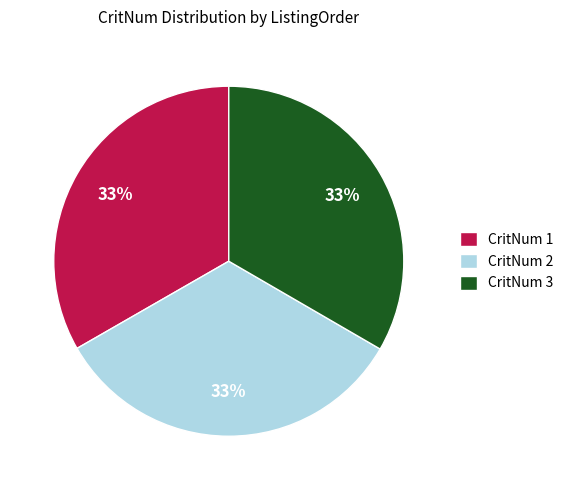

Approximately how many times larger is the value at CritNum 1 compared to CritNum 2?

1.0